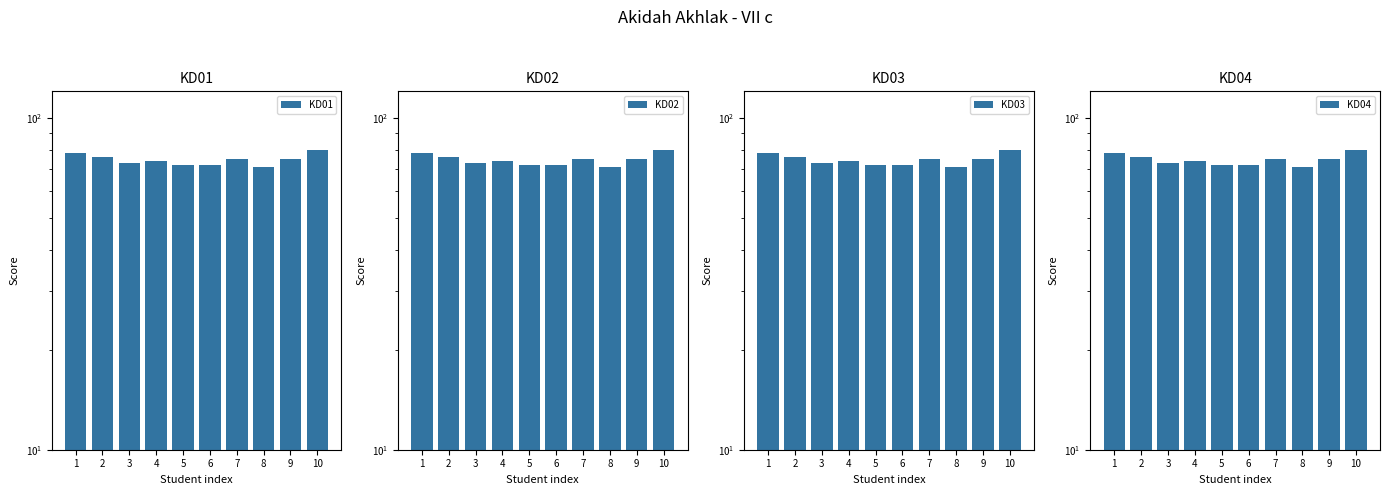

Does the chart contain any negative values?

No